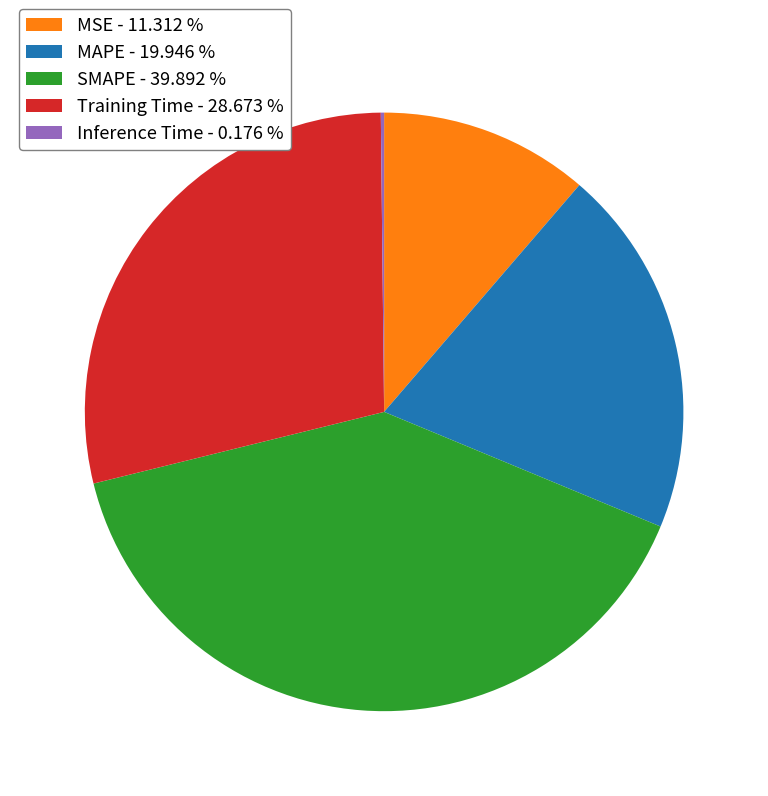

Do Training Time - 28.673 % and SMAPE - 39.892 % together represent more than half of the pie?

Yes